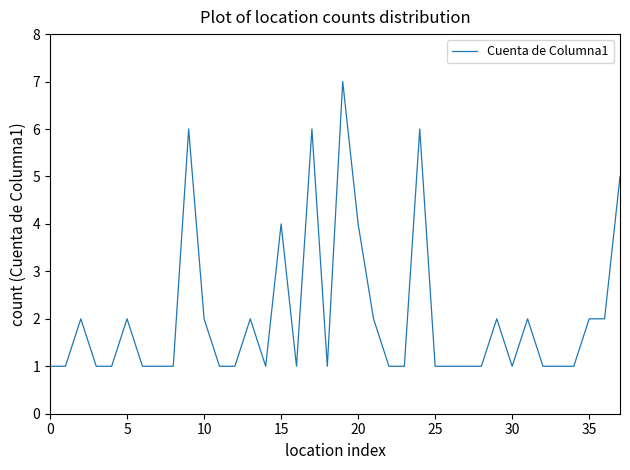

What is the difference between the maximum and minimum values?

6